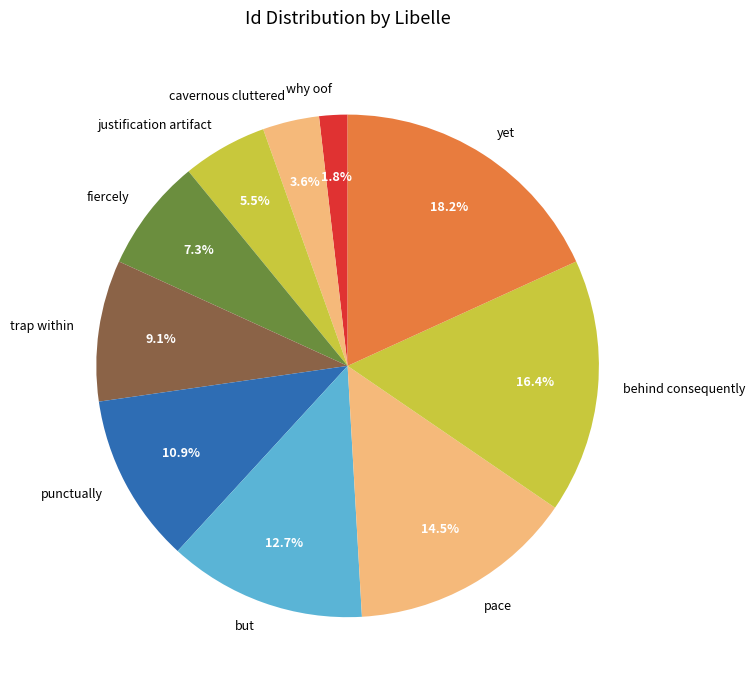

Rank the categories by value from highest to lowest.

yet, behind consequently, pace, but, punctually, trap within, fiercely, justification artifact, cavernous cluttered, why oof